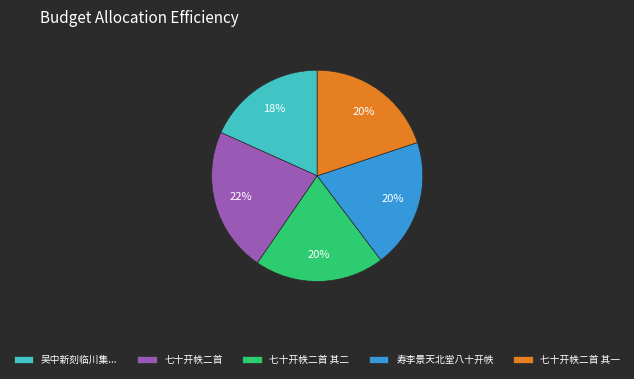

Which category has the smallest portion of the pie?

吴中新刻临川集...